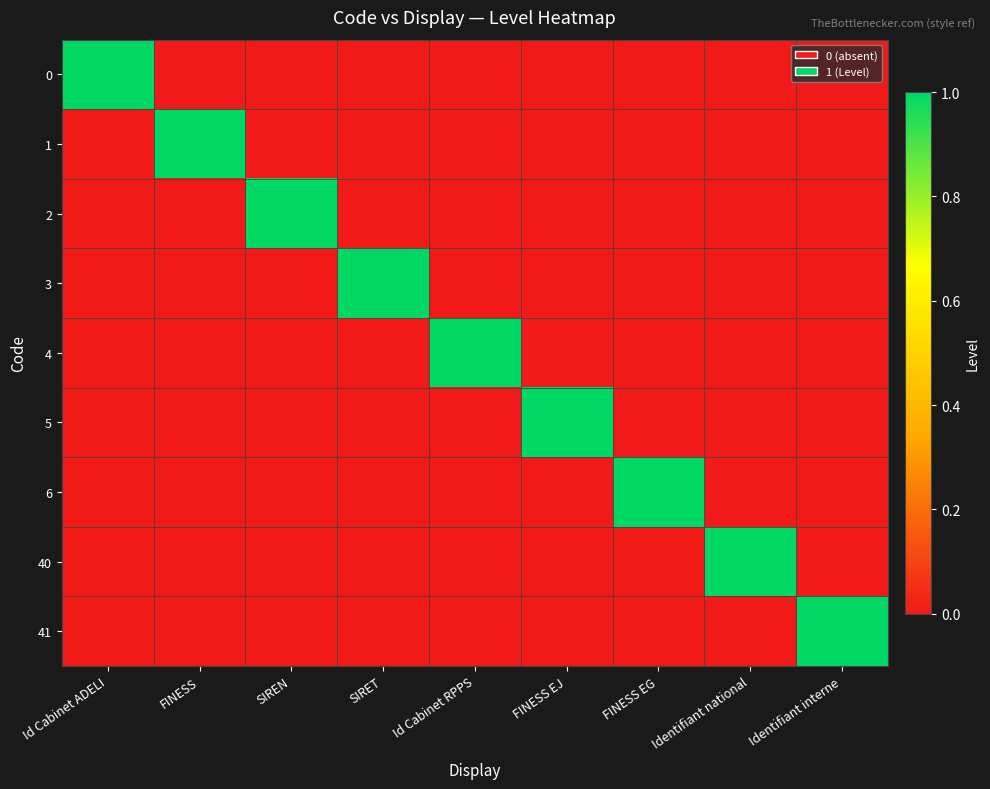

Which label corresponds to the largest value in the chart?

Id Cabinet ADELI